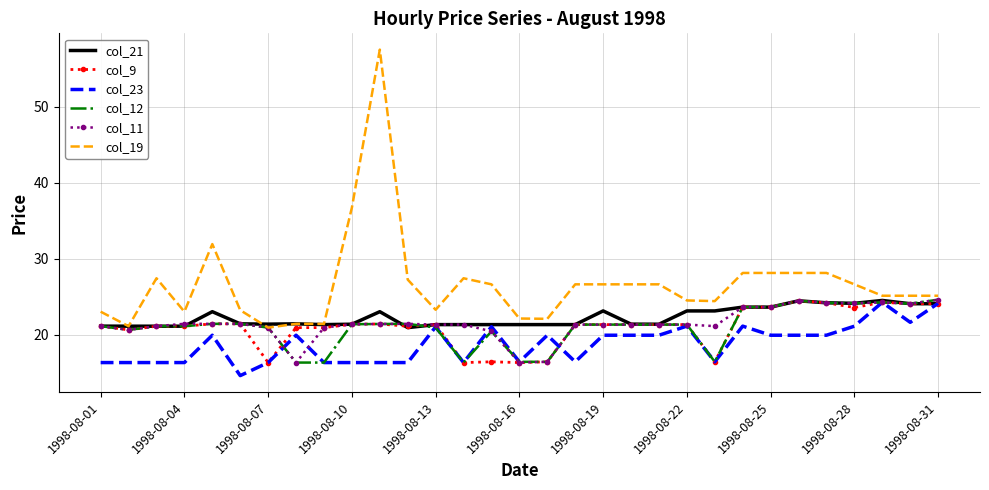

What is the lowest value of the col_9 series?

16.3